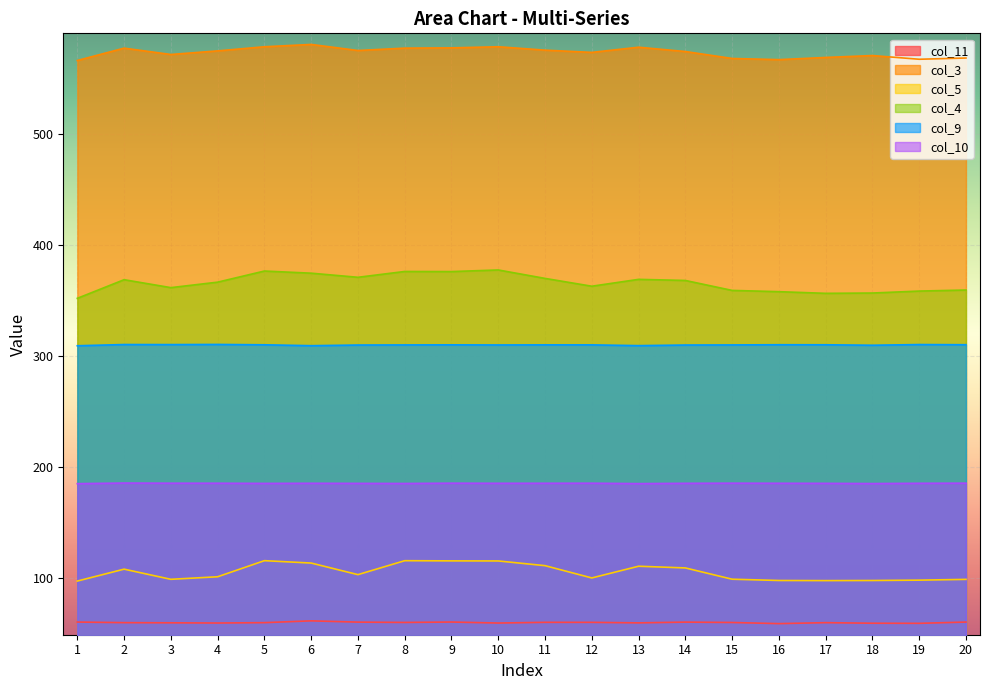

At how many categories does at least one series exceed 467?

20